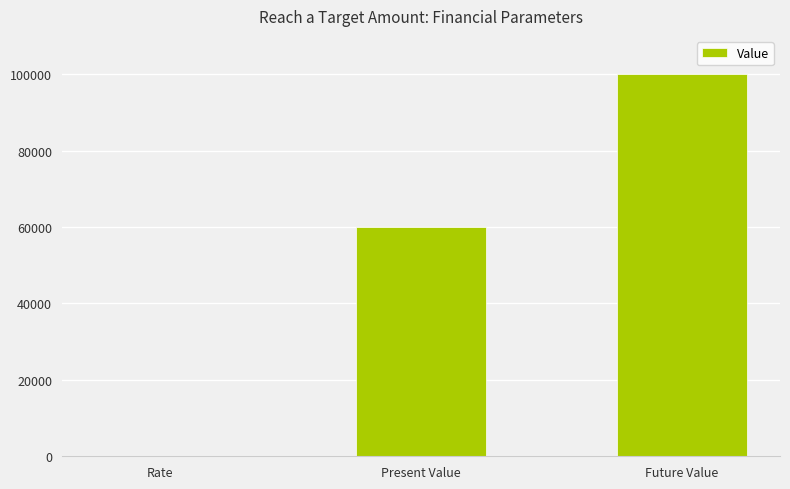

What value does the data have at Present Value?

60000.0